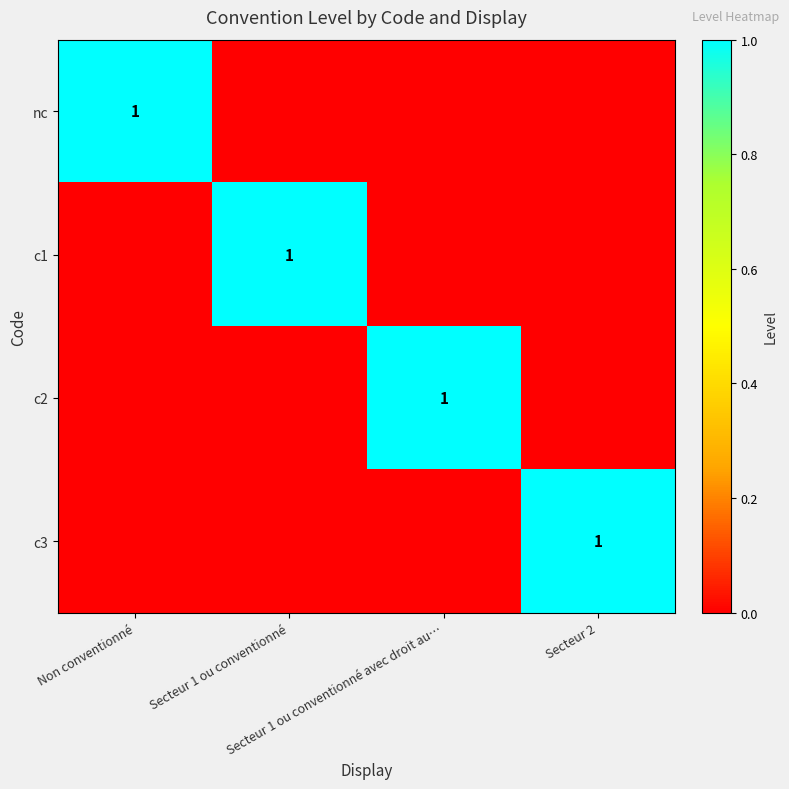

At which category is the sum across all series the highest?

Non conventionné